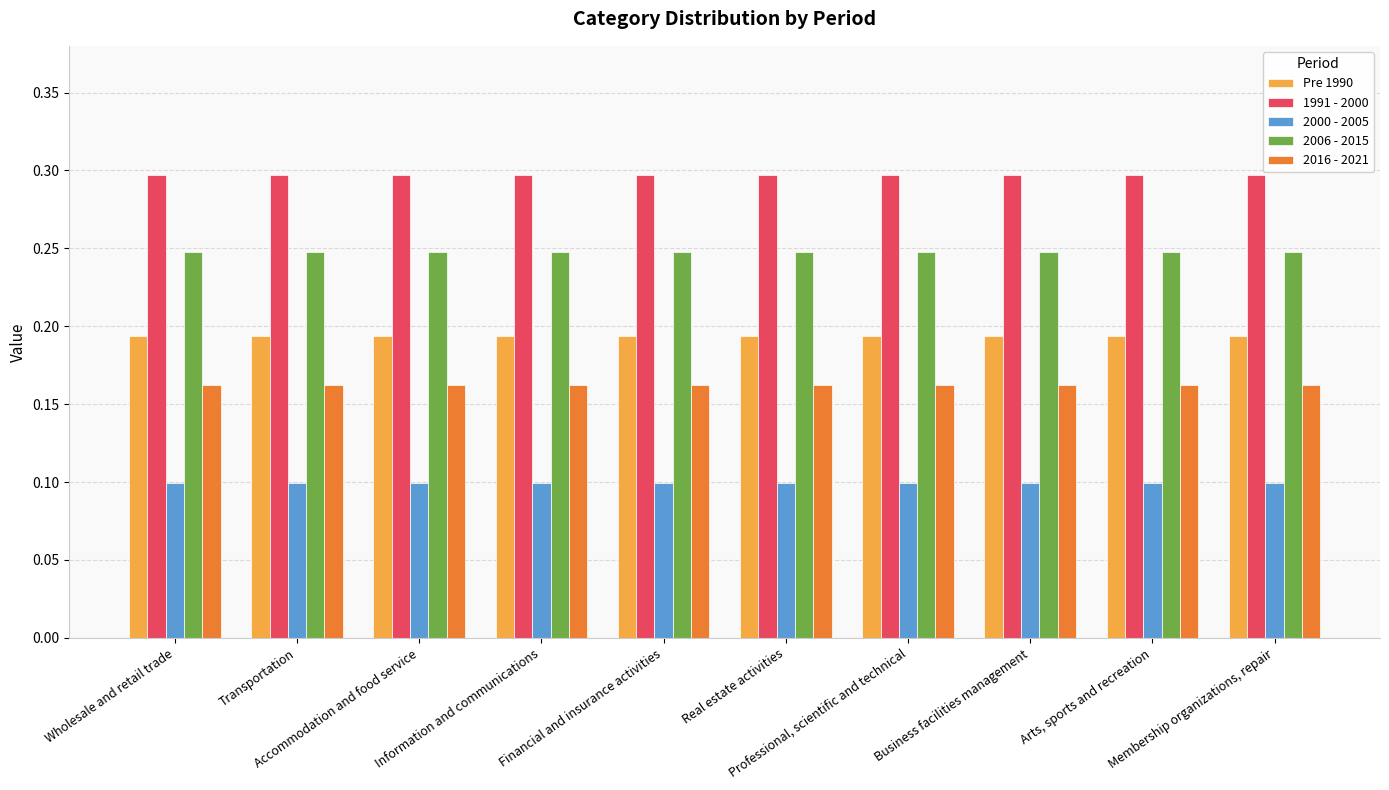

What are all the series names shown in the legend?

Pre 1990, 1991 - 2000, 2000 - 2005, 2006 - 2015, 2016 - 2021